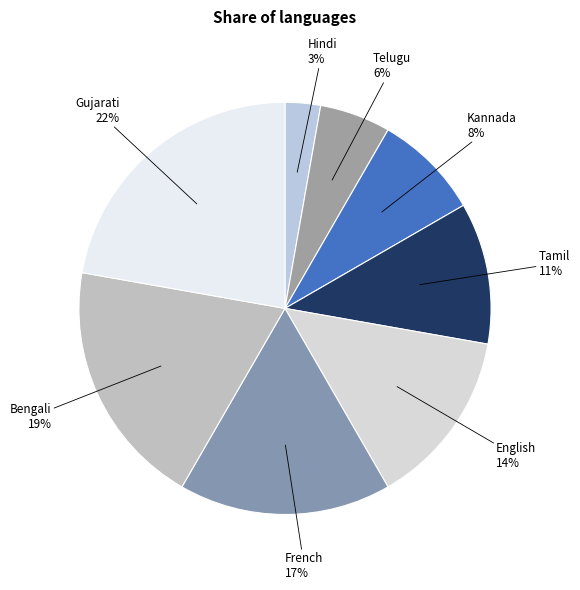

How many slices are in this pie chart?

8